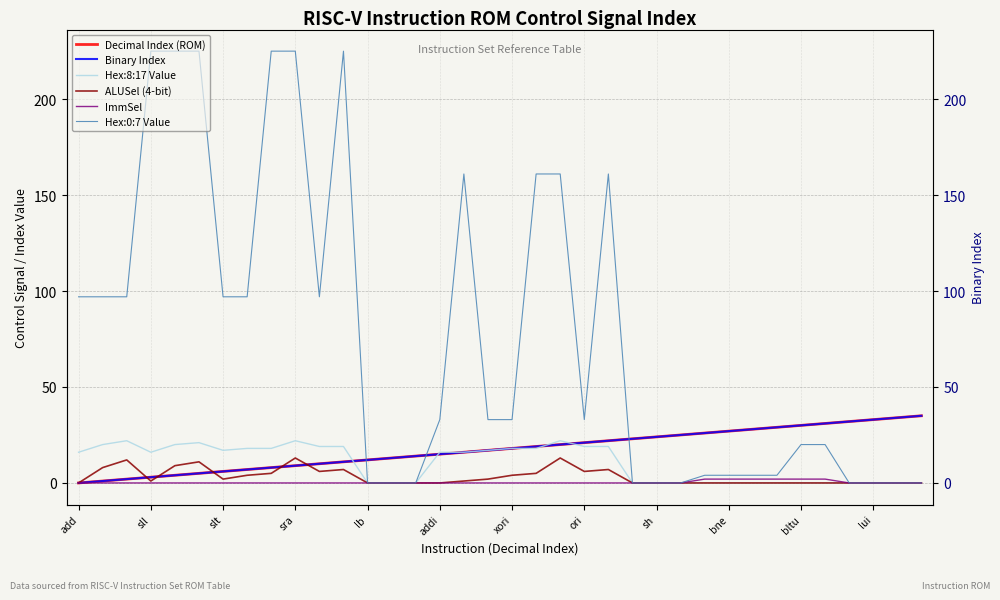

How many values in Hex:0:7 Value are above zero?

26